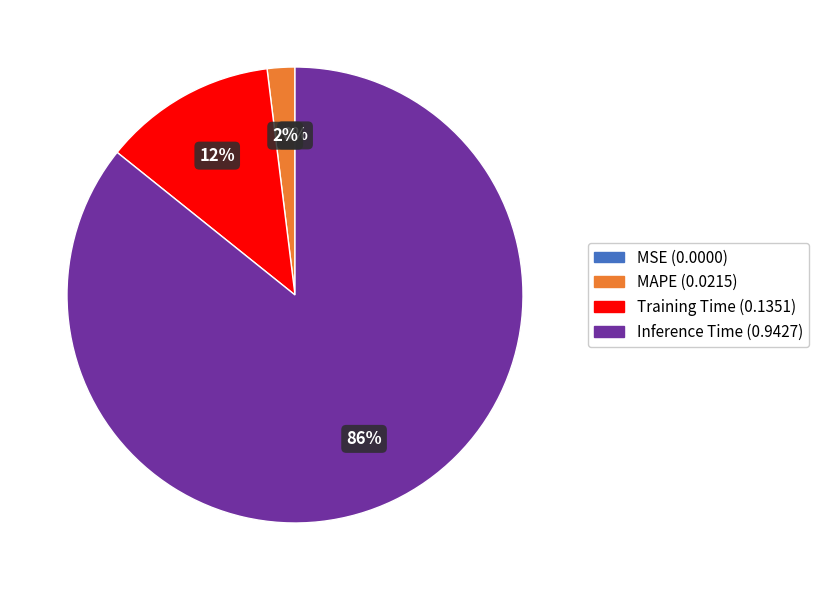

Is there a majority slice in this chart?

Yes